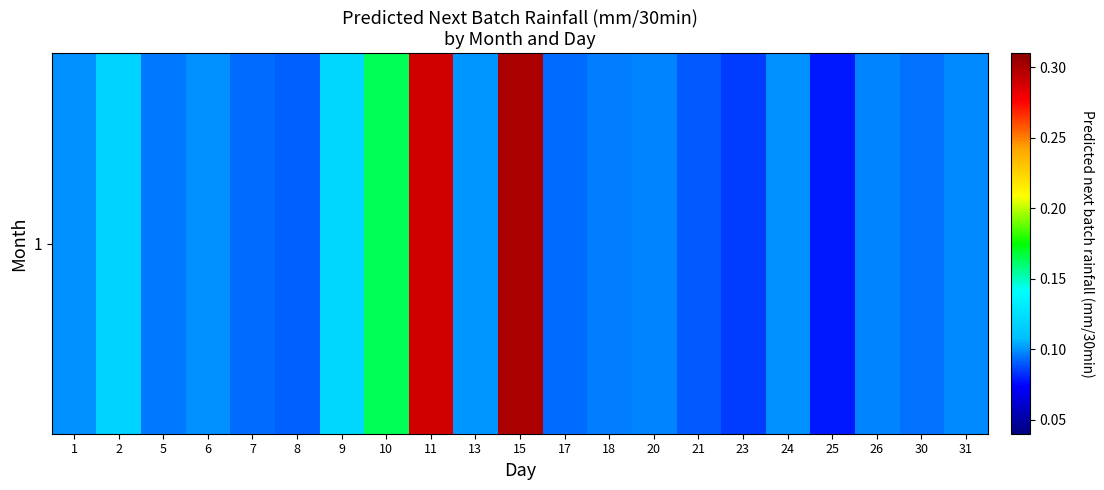

What is the greatest value displayed?

0.3